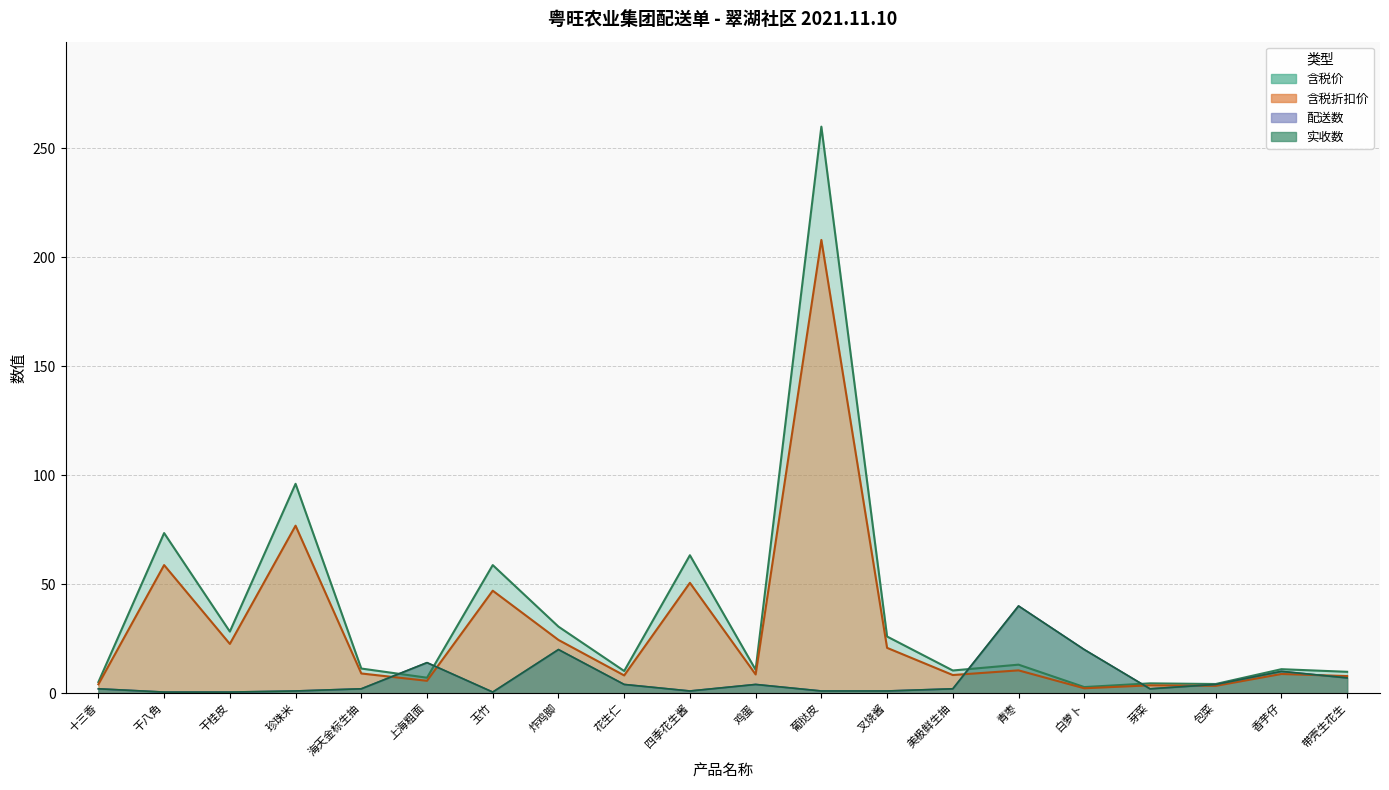

True or false: 含税折扣价 has more than 0 points higher than both neighbors.

True